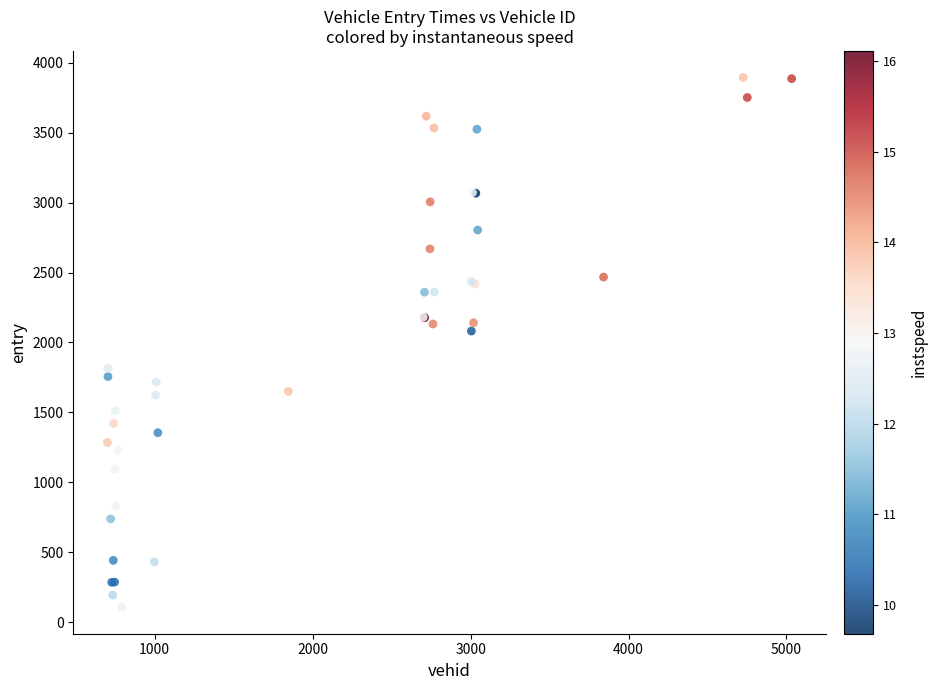

What Y value in the scatter plot is closest to 2001?

2081.7